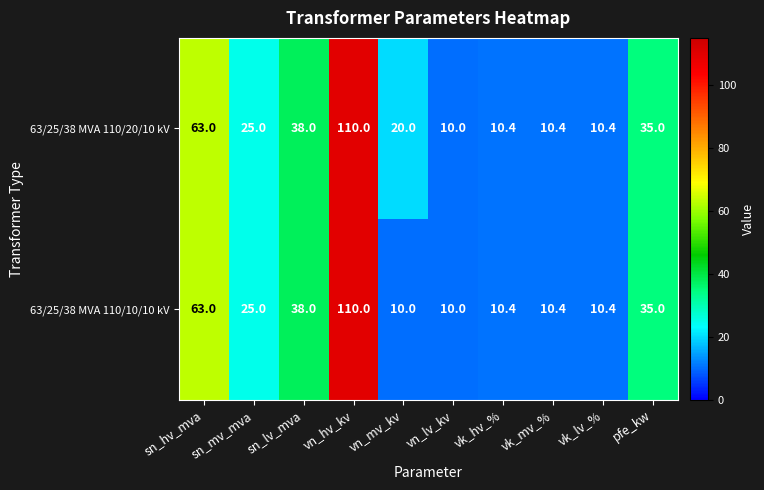

What is the greatest value displayed?

110.0